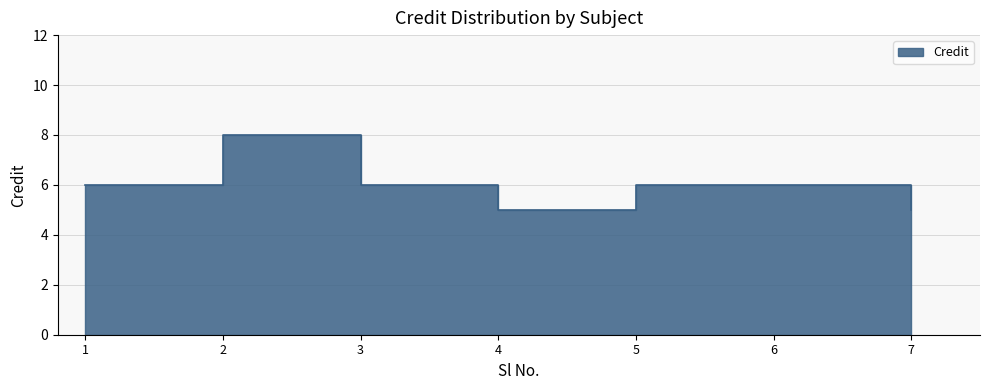

How many values are between 5 and 6?

6